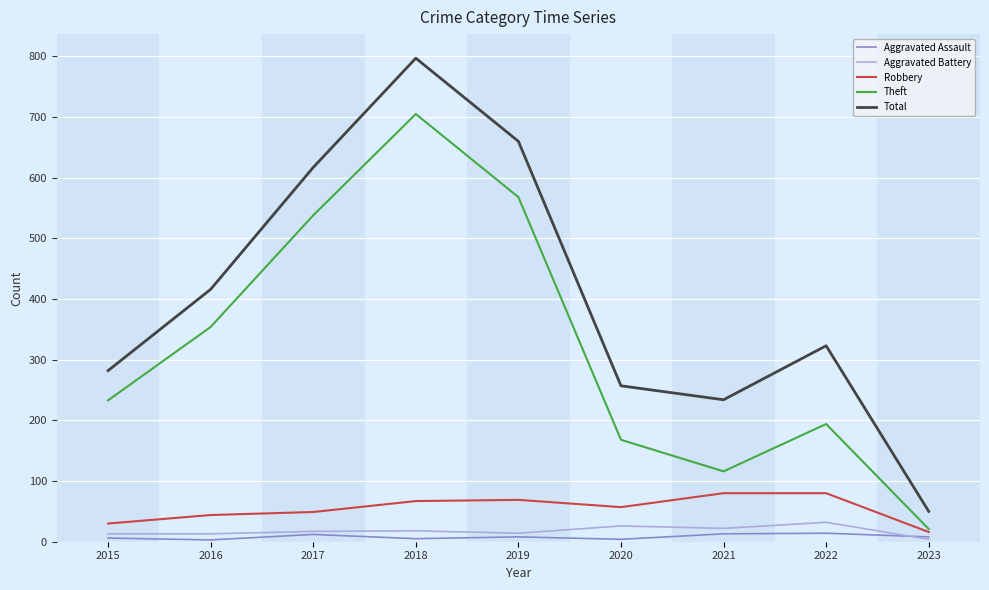

Between 2016 and 2017, which series saw the biggest shift?

Total